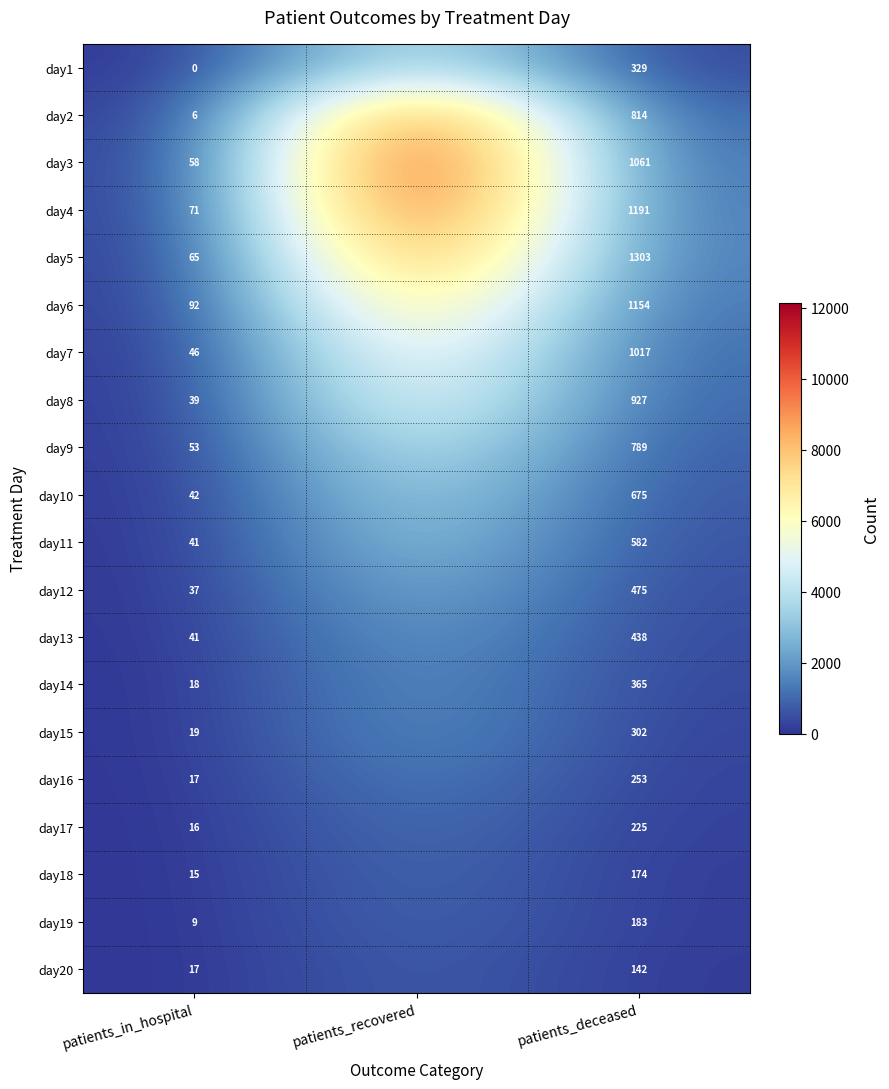

The value of day7 at patients_in_hospital is 46. True or false?

True